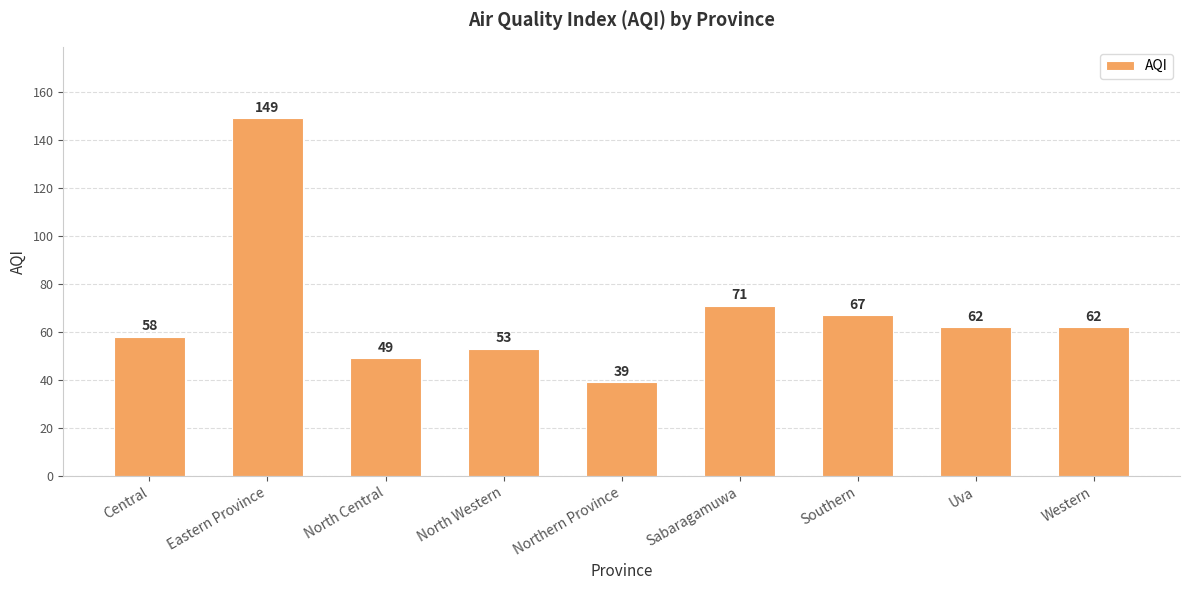

Is it true that the value at Western is 62?

True